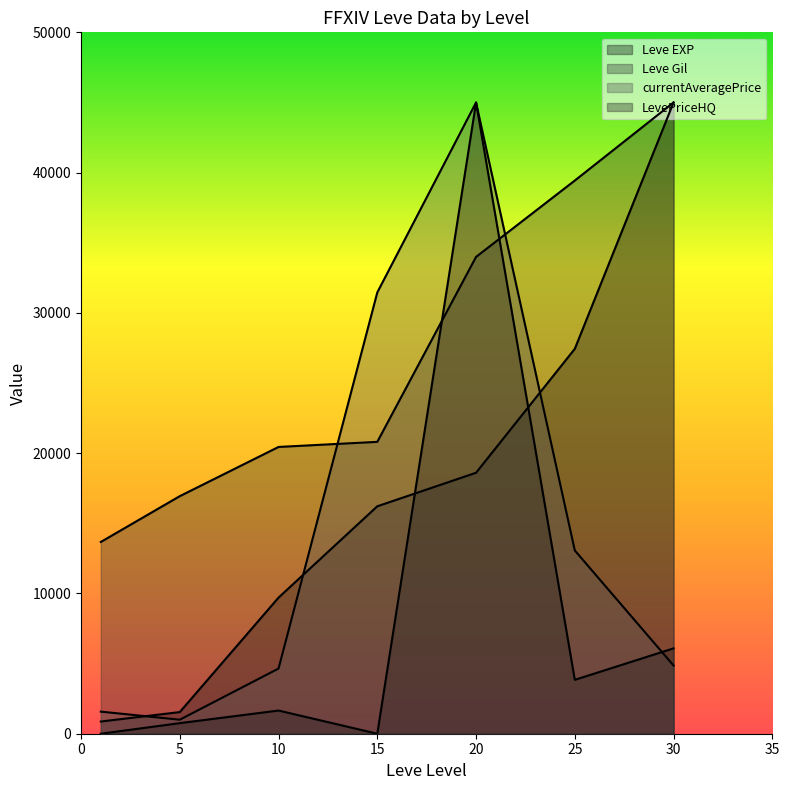

At 5, list the series in order from smallest to largest.

LevePriceHQ, currentAveragePrice, Leve EXP, Leve Gil